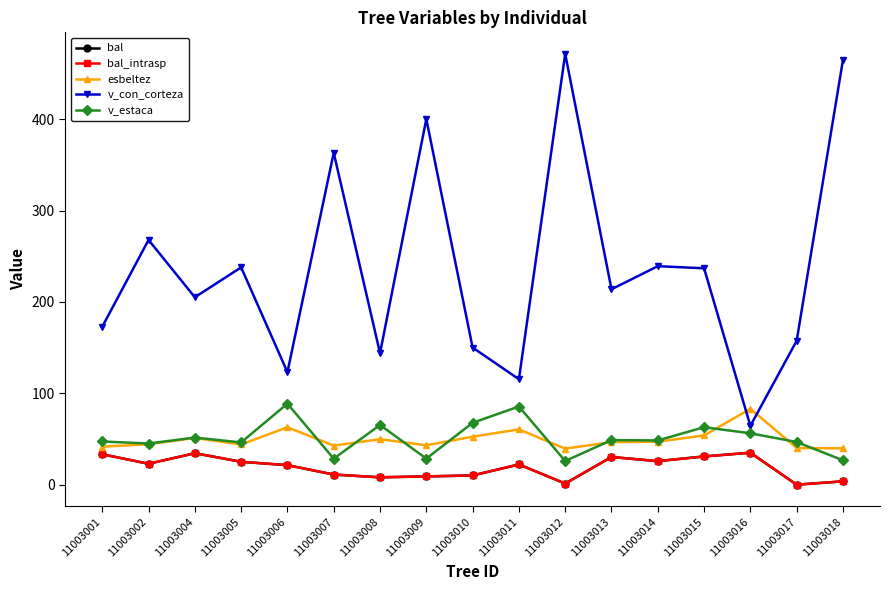

Is this an area chart (filled region under the line)?

No